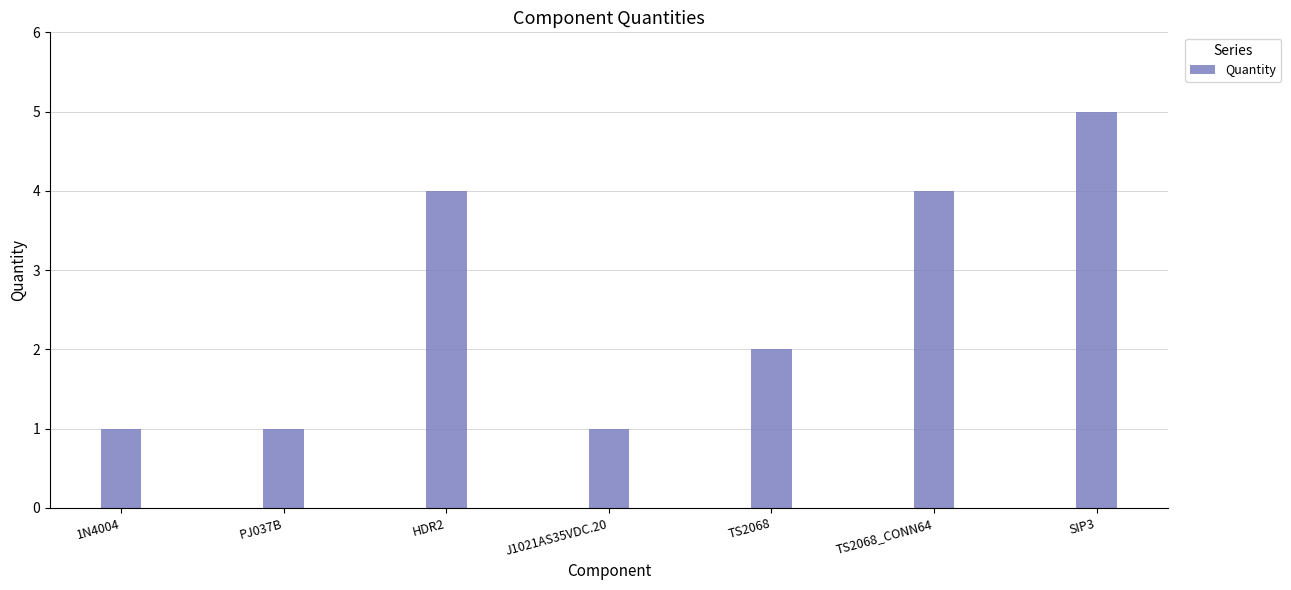

Which has a higher value, HDR2 or J1021AS35VDC.20?

HDR2